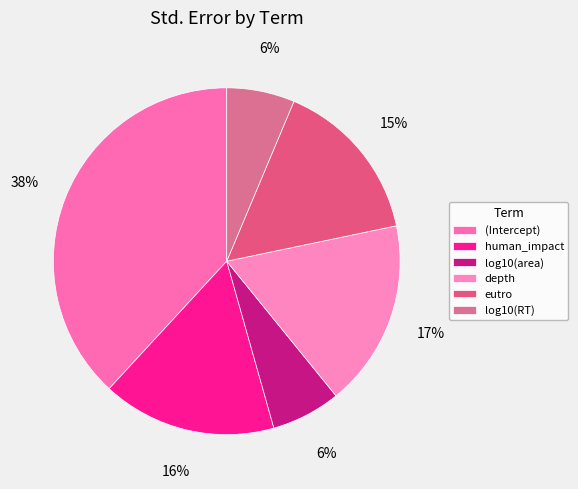

Is the sum of log10(RT) and log10(area) greater than half?

No